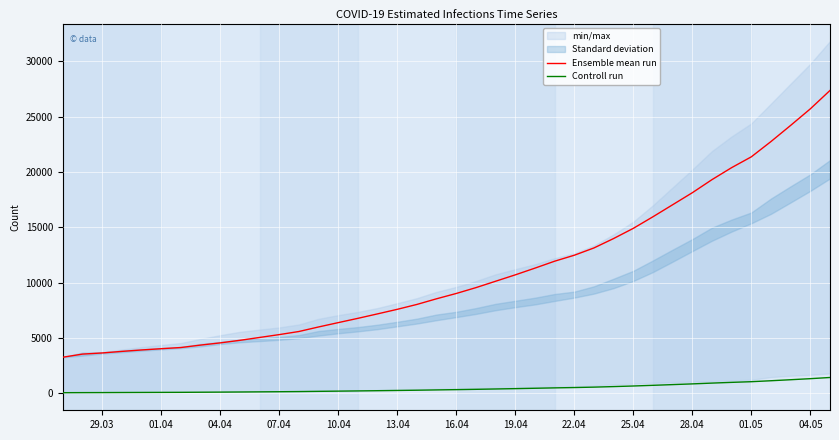

What is the highest value of the Ensemble mean run series?

27379.3